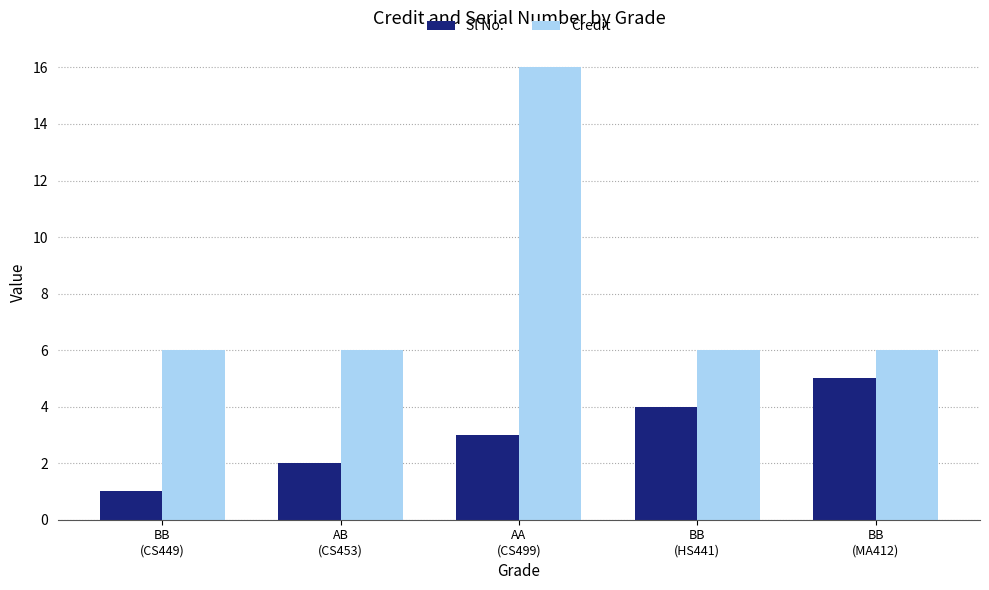

What is the minimum value for Credit?

6